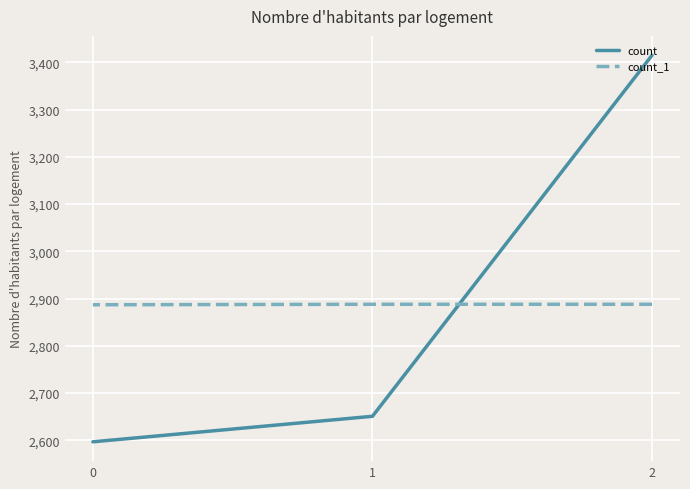

What are all the series names shown in the legend?

count, count_1